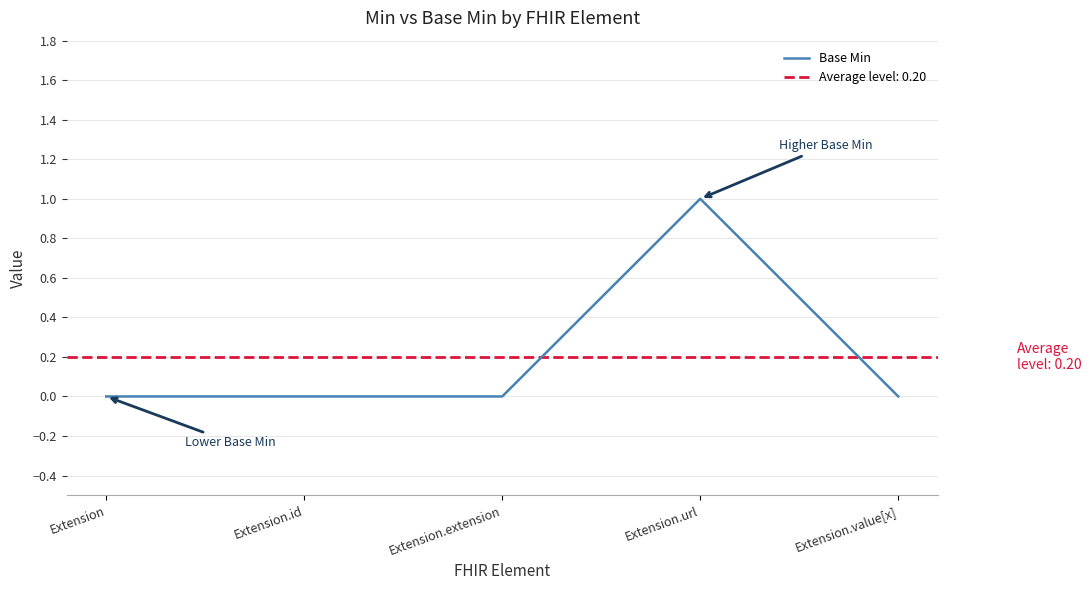

Which label corresponds to the largest value in the chart?

Extension.url